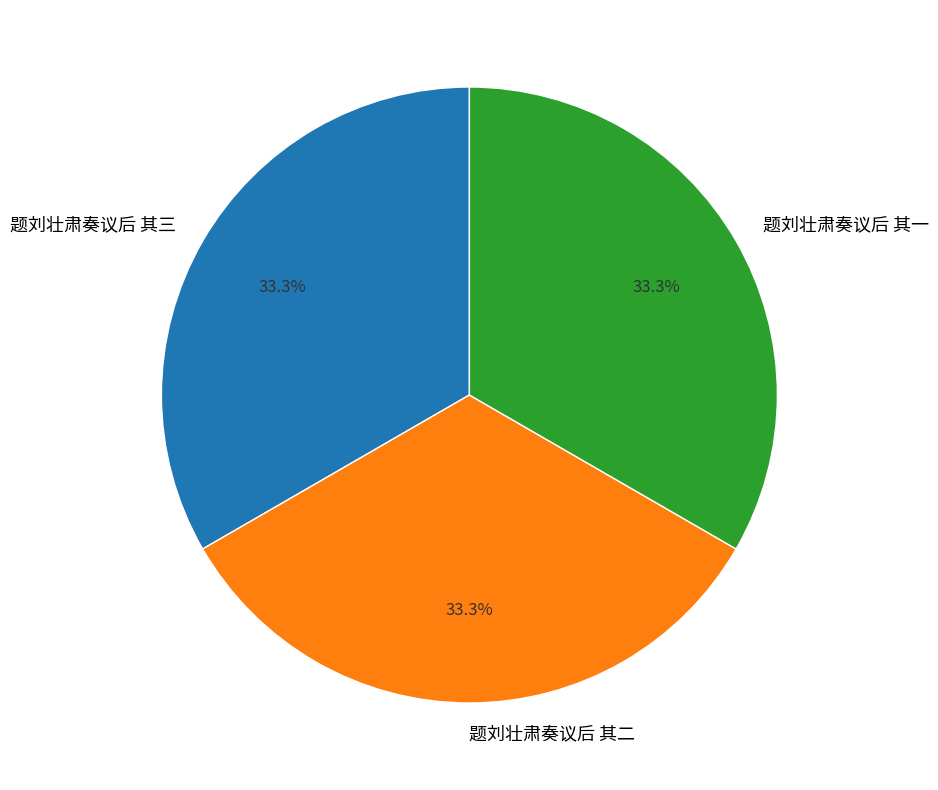

What is the ratio of the value at 题刘壮肃奏议后 其三 to the value at 题刘壮肃奏议后 其一?

1.0